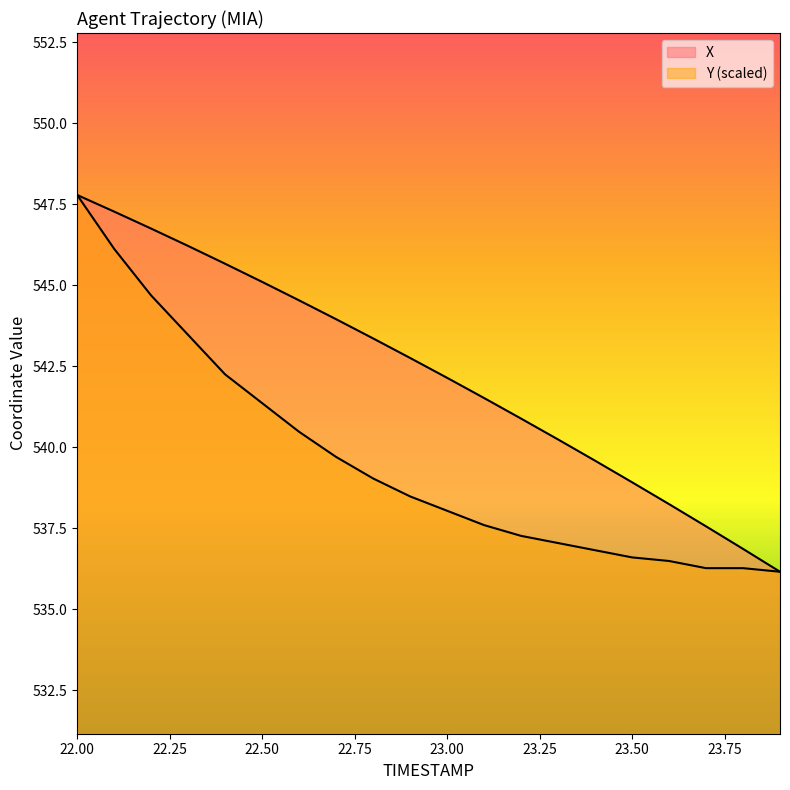

Reading left to right, what are all the values shown in this chart?

X: 22.0=547.8	22.1=547.3	22.2=546.8	22.3=546.2	22.4=545.7	22.5=545.1	22.6=544.5	22.7=544.0	22.8=543.4	22.9=542.8	23.0=542.1	23.1=541.5	23.2=540.9	23.3=540.2	23.4=539.6	23.5=538.9	23.6=538.2	23.7=537.6	23.8=536.9	23.9=536.2
Y: 22.0=547.8	22.1=546.1	22.2=544.7	22.3=543.5	22.4=542.3	22.5=541.4	22.6=540.5	22.7=539.7	22.8=539.0	22.9=538.5	23.0=538.0	23.1=537.6	23.2=537.3	23.3=537.0	23.4=536.8	23.5=536.6	23.6=536.5	23.7=536.3	23.8=536.3	23.9=536.2